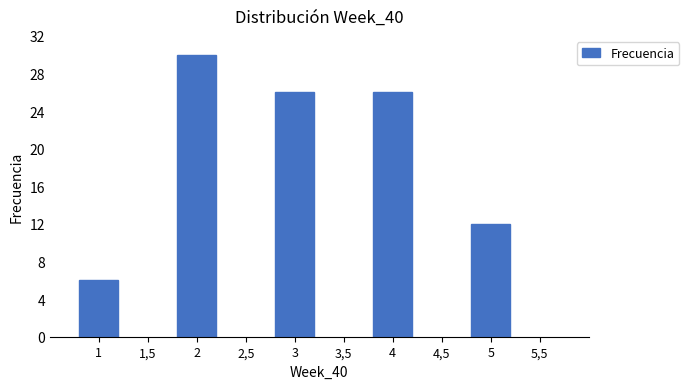

Reading left to right, list all the values displayed in this chart.

6	30	26	26	12